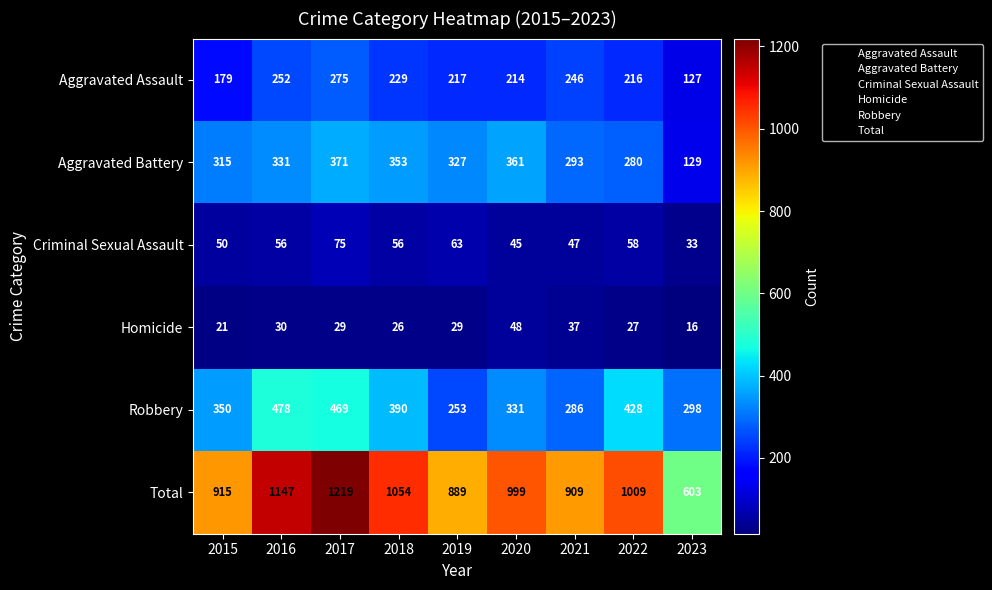

True or false: Criminal Sexual Assault has a value of 15 at 2018.

False